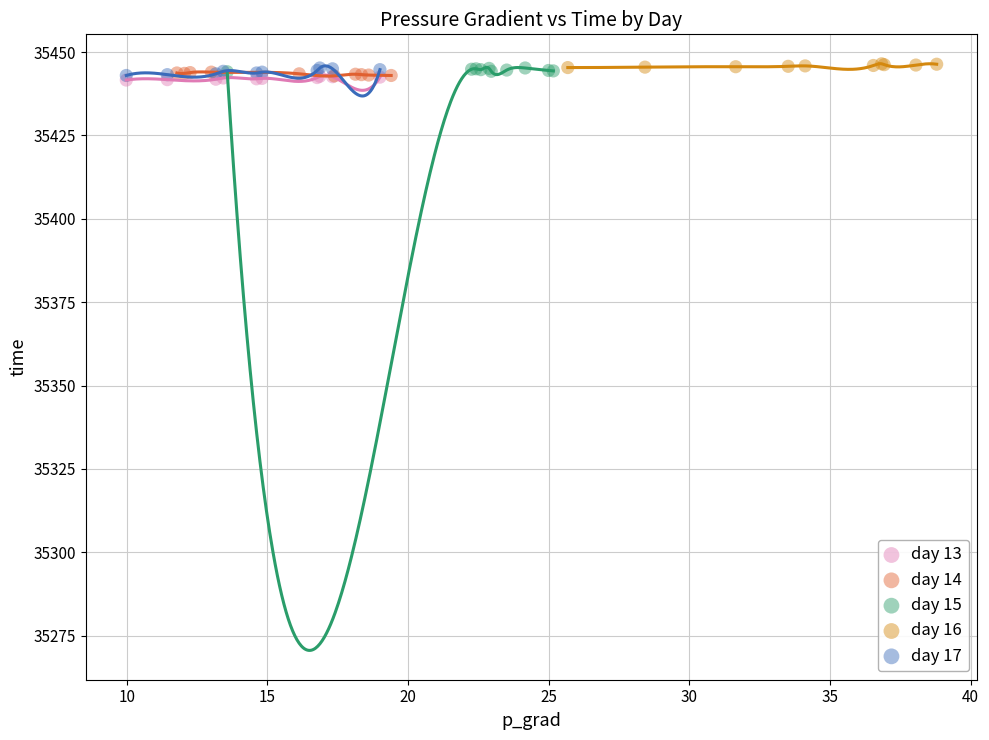

Which series has the largest Y range (max minus min)?

day 17